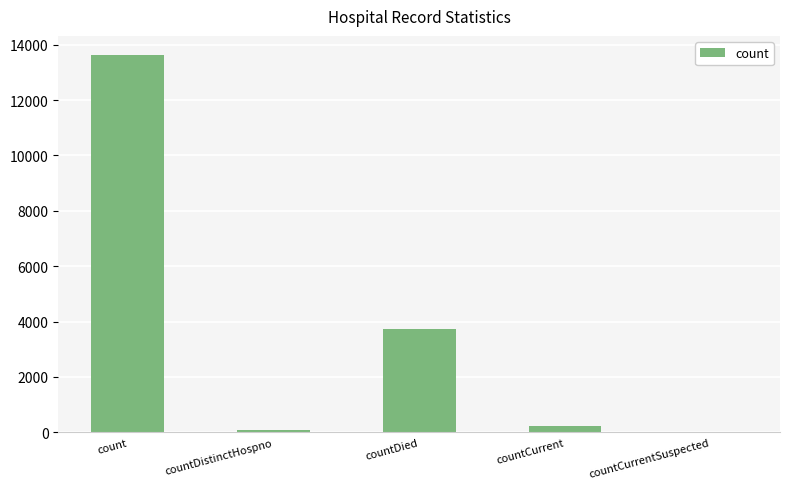

What is the change in value from count to countDied?

-9904